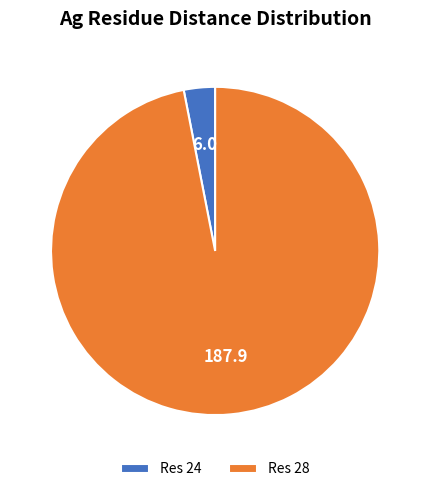

True or false: Res 28 accounts for 97% of the total.

True